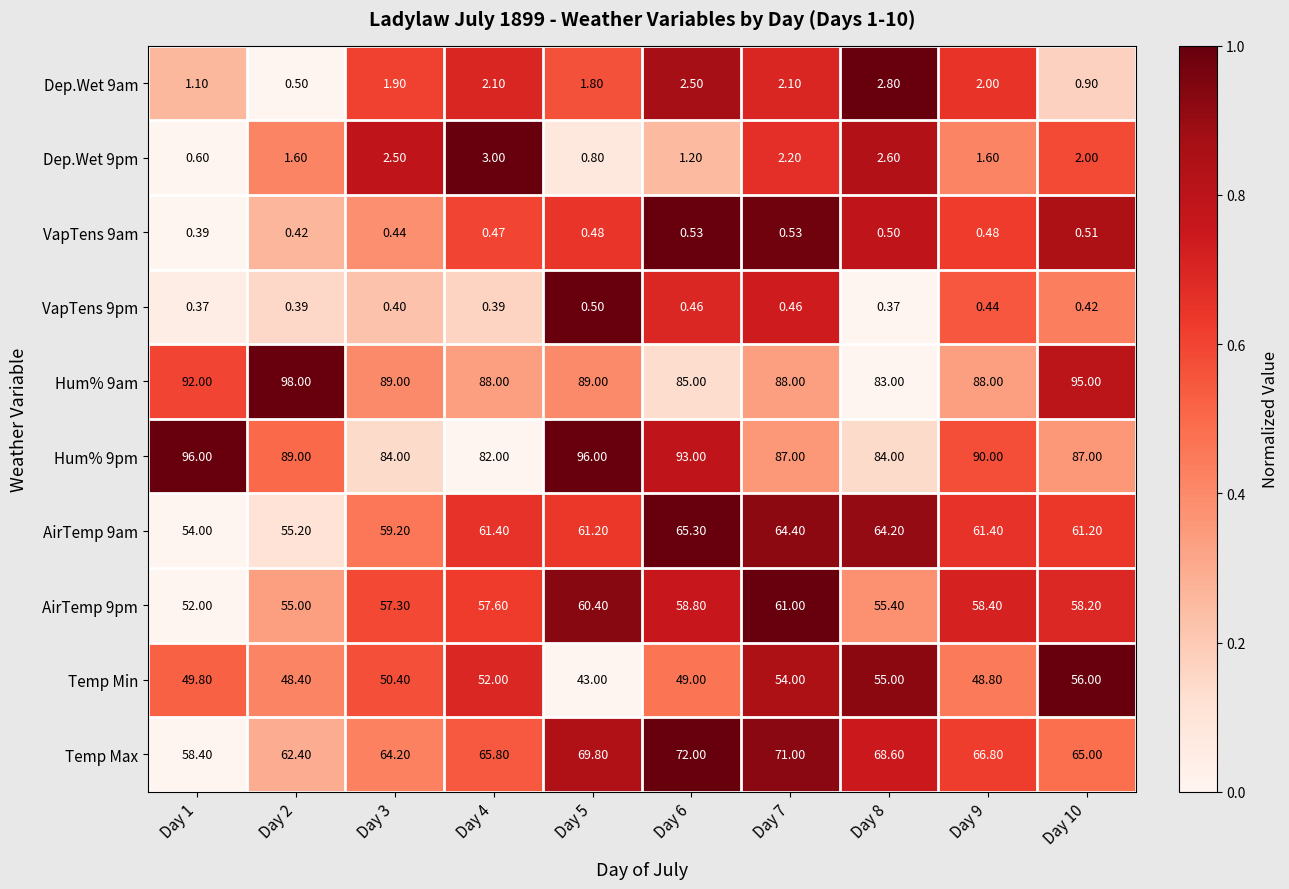

At which category does the chart reach its peak across all series?

Day 2